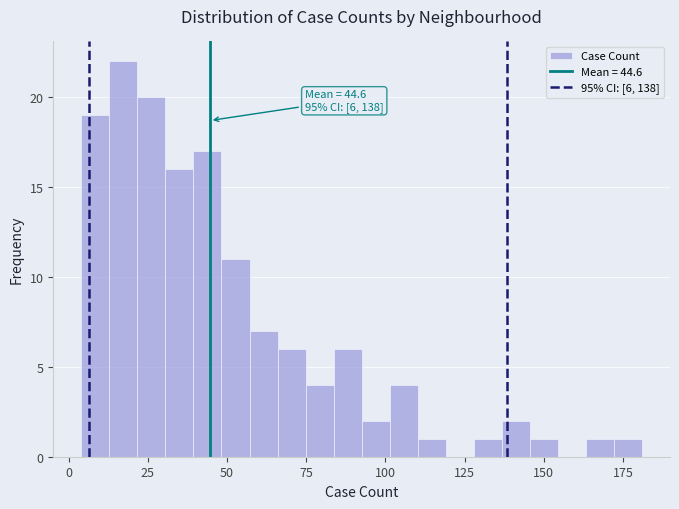

Around what value on the x-axis is the tallest bar? Give the approximate position of its centre, as read against the axis.

15